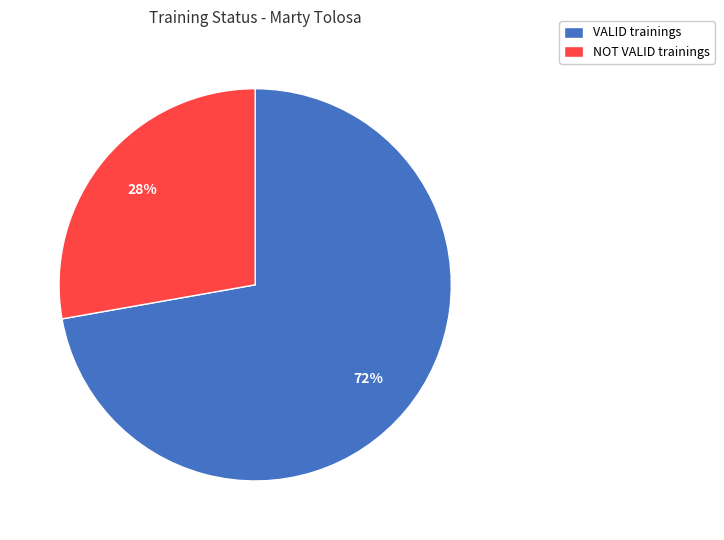

Which has a higher value, NOT VALID or VALID?

VALID